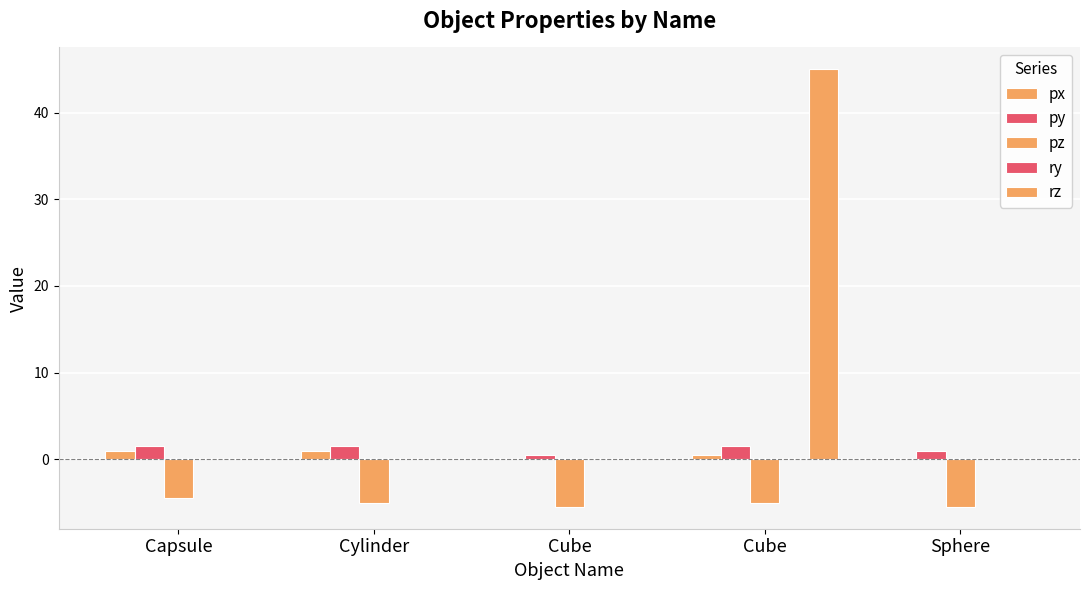

How many data points does each series have?

5